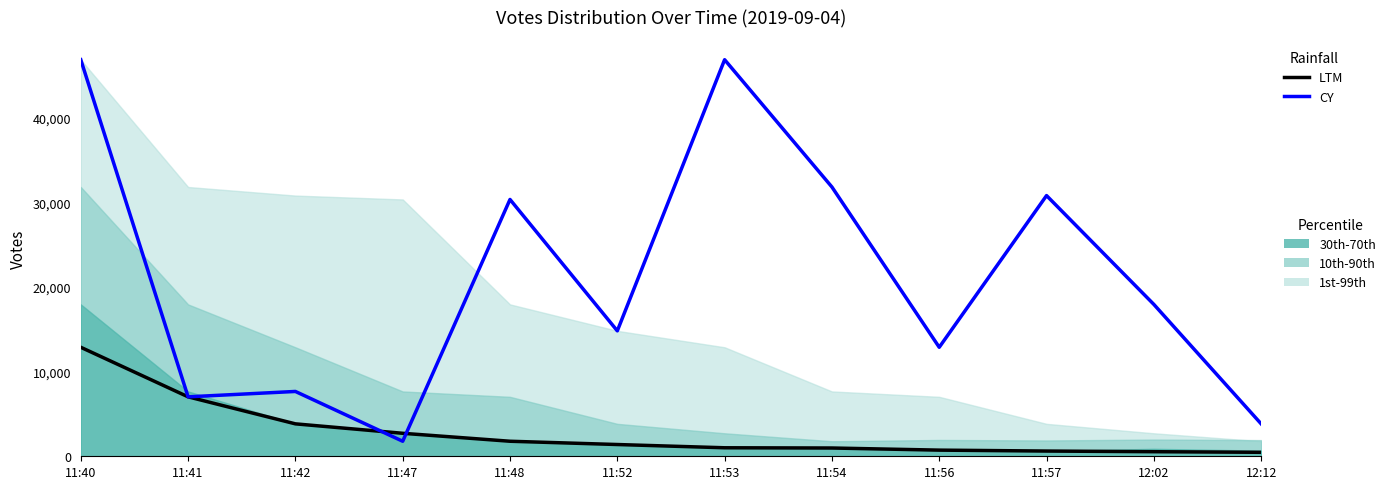

Reading right to left, what are all the values shown in this chart?

LTM: 12:12=470	12:02=541	11:57=618	11:56=727	11:54=978	11:53=1006	11:52=1390	11:48=1777	11:47=2718	11:42=3834	11:41=7028	11:40=12886
CY: 12:12=3834	12:02=17955	11:57=30820	11:56=12886	11:54=31834	11:53=46884	11:52=14827	11:48=30362	11:47=1777	11:42=7664	11:41=7028	11:40=46884